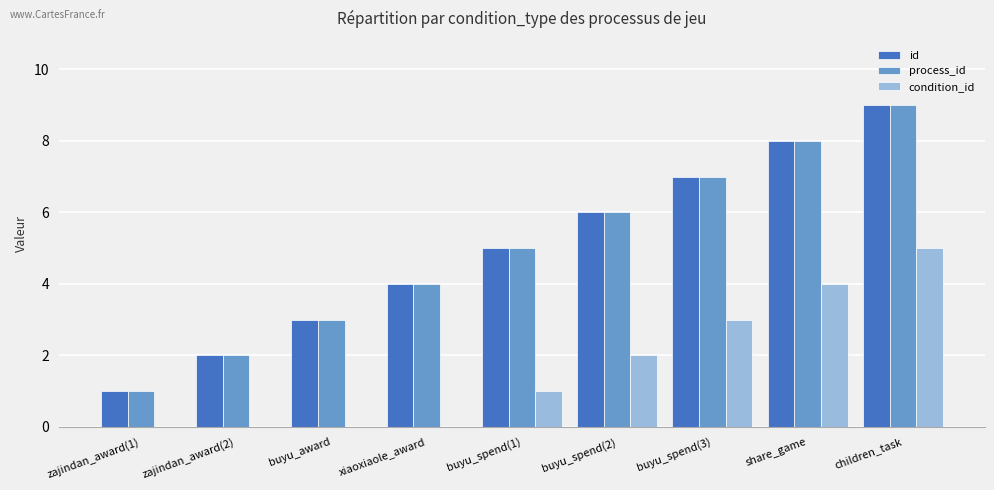

Count the number of data series in this chart.

3